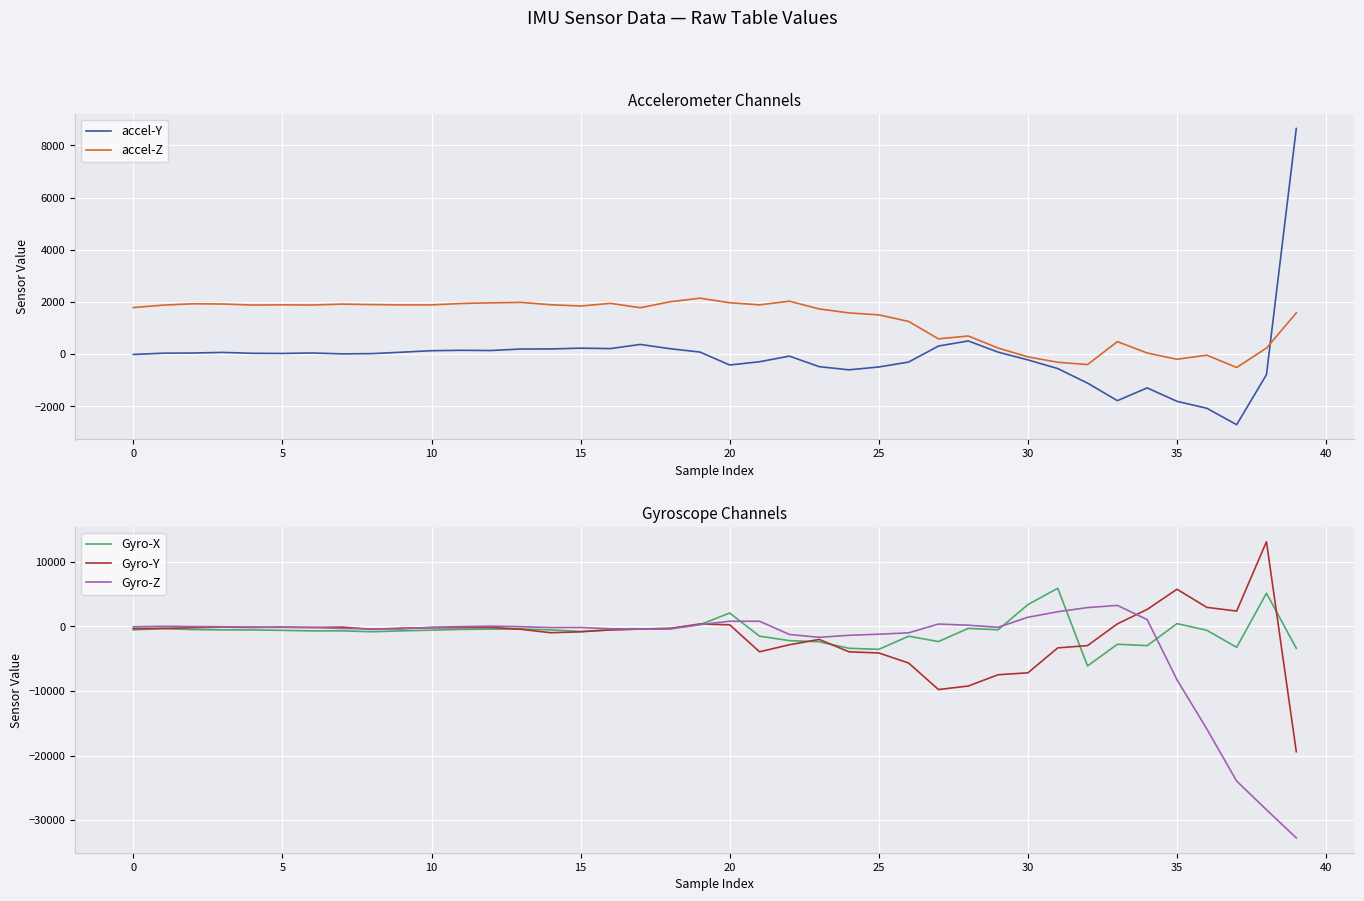

At which category does the chart reach its minimum across all series?

39